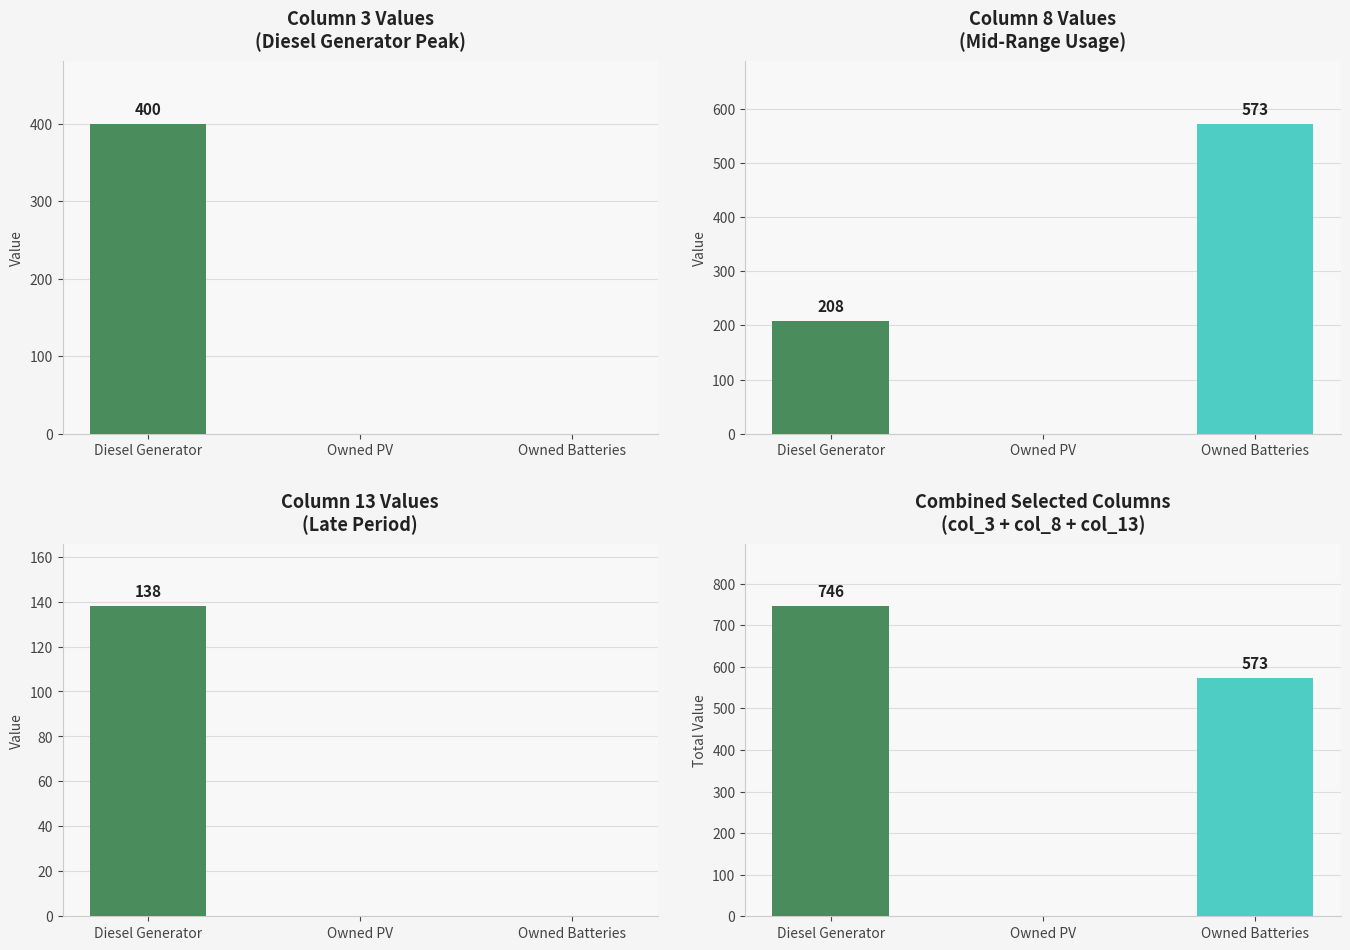

How many series are shown in this chart?

4